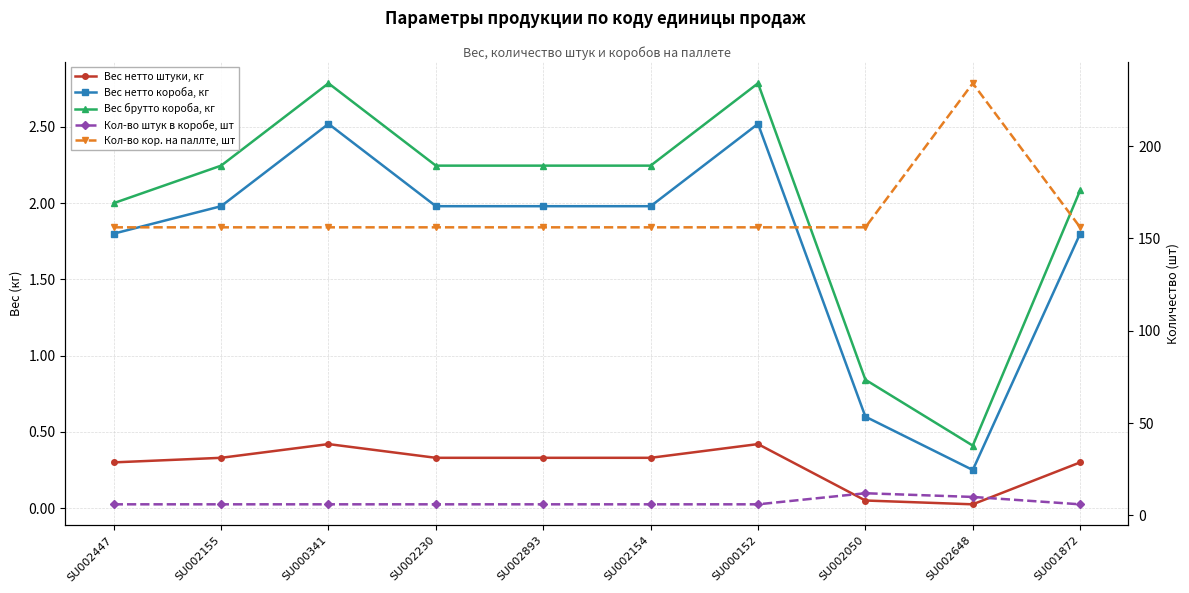

Reading left to right, transcribe all the data shown in this chart.

Вес нетто штуки, кг: 0.3	0.3	0.4	0.3	0.3	0.3	0.4	0.1	0.0	0.3
Вес нетто короба, кг: 1.8	2.0	2.5	2.0	2.0	2.0	2.5	0.6	0.2	1.8
Вес брутто короба, кг: 2.0	2.2	2.8	2.2	2.2	2.2	2.8	0.8	0.4	2.1
Кол-во штук в коробе, шт: 6.0	6.0	6.0	6.0	6.0	6.0	6.0	12.0	10.0	6.0
Кол-во кор. на паллте, шт: 156.0	156.0	156.0	156.0	156.0	156.0	156.0	156.0	234.0	156.0